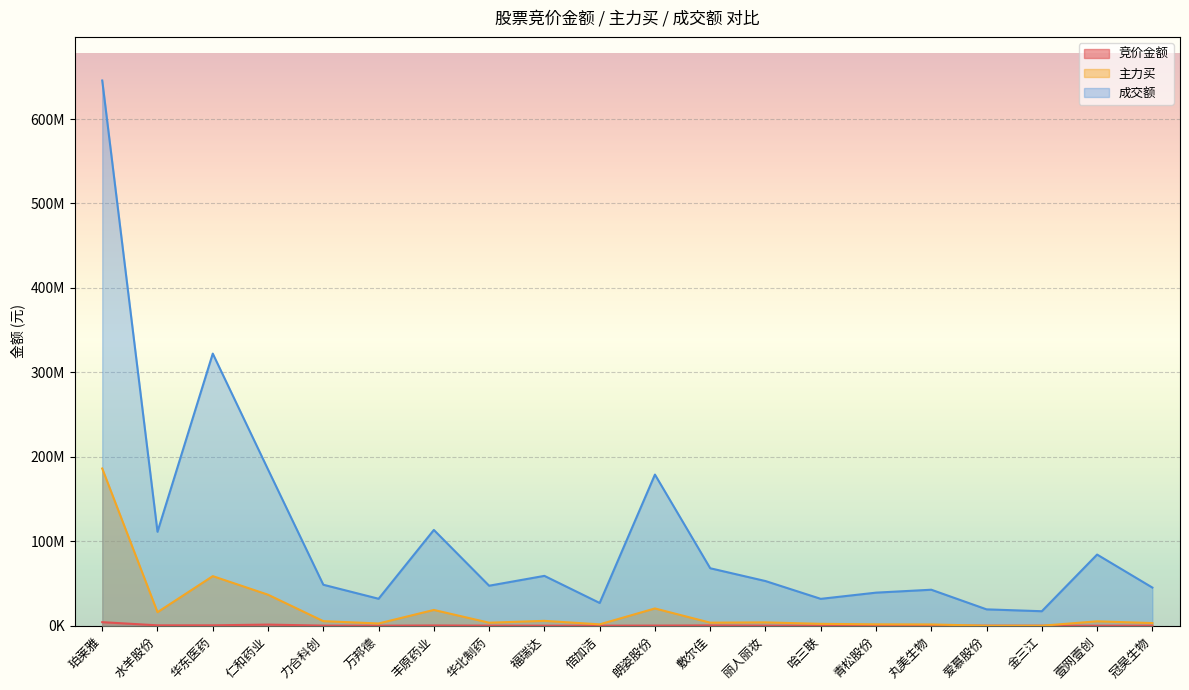

How many interior local peaks does the 成交额 series have?

6